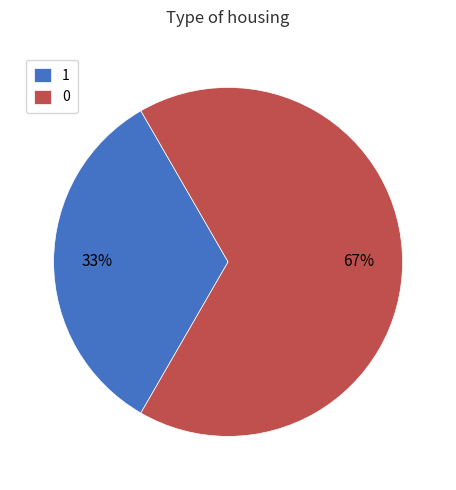

Is it true that 1 is 33% of the pie?

True